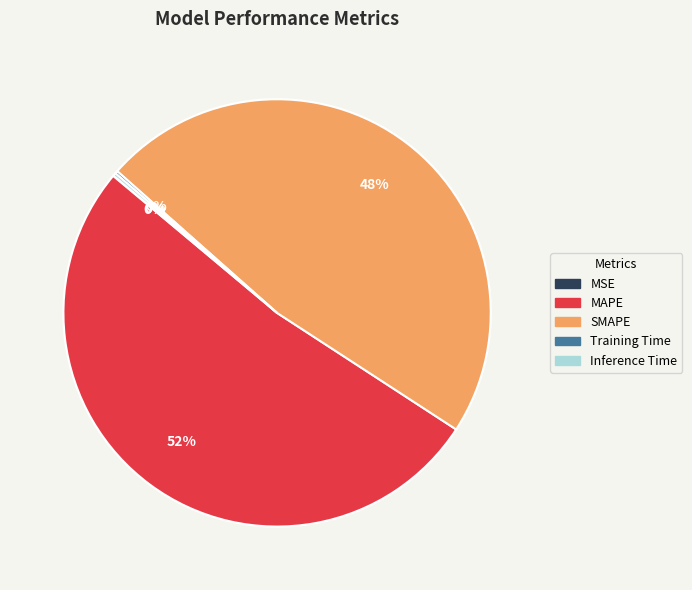

To the nearest percent, what is the difference between the largest and smallest slice percentages?

52%